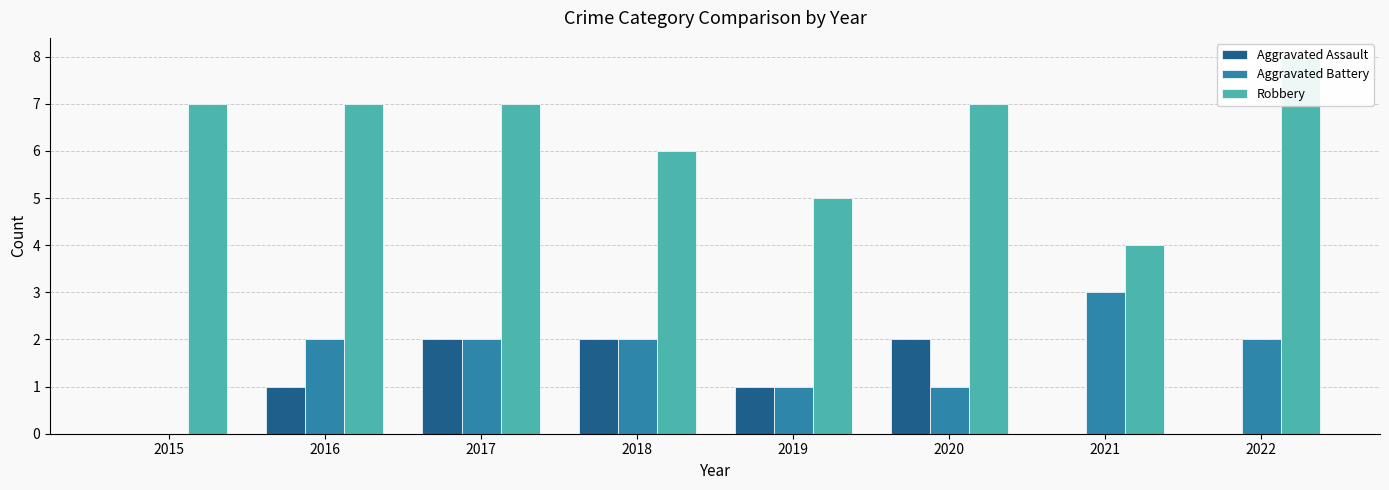

Rank the categories by Robbery value from lowest to highest.

2021, 2019, 2018, 2015, 2016, 2017, 2020, 2022